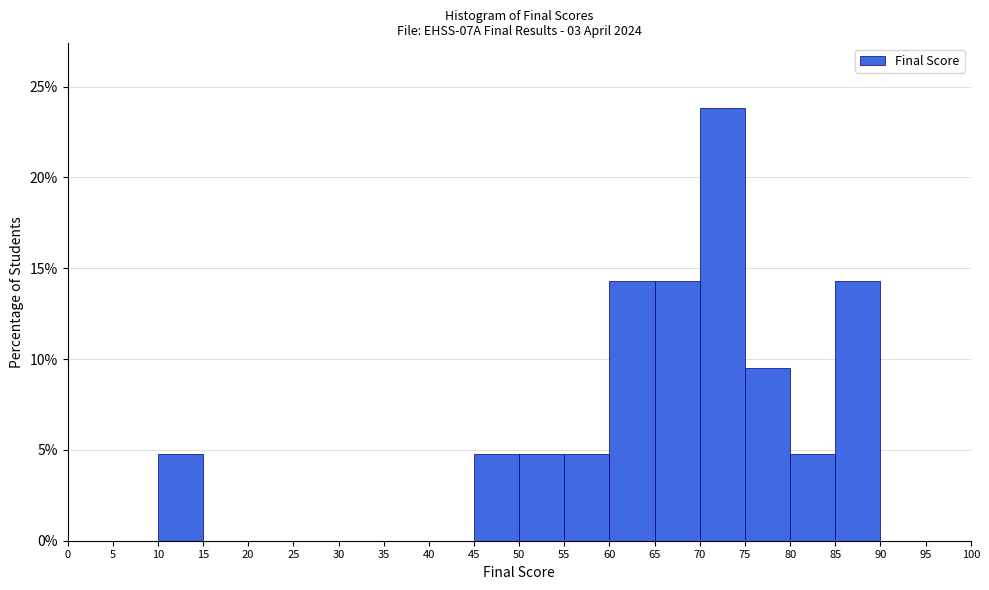

Reading left to right, transcribe this chart: for each bar, give the range it covers on the x-axis and its height. The values are not printed on the chart, so give them approximately, as read against the axis.

0 to 5: 0
5 to 10: 0
10 to 15: 5.0
15 to 20: 0
20 to 25: 0
25 to 30: 0
30 to 35: 0
35 to 40: 0
40 to 45: 0
45 to 50: 5.0
50 to 55: 5.0
55 to 60: 5.0
60 to 65: 14.5
65 to 70: 14.5
70 to 75: 24.0
75 to 80: 9.5
80 to 85: 5.0
85 to 90: 14.5
90 to 95: 0
95 to 100: 0